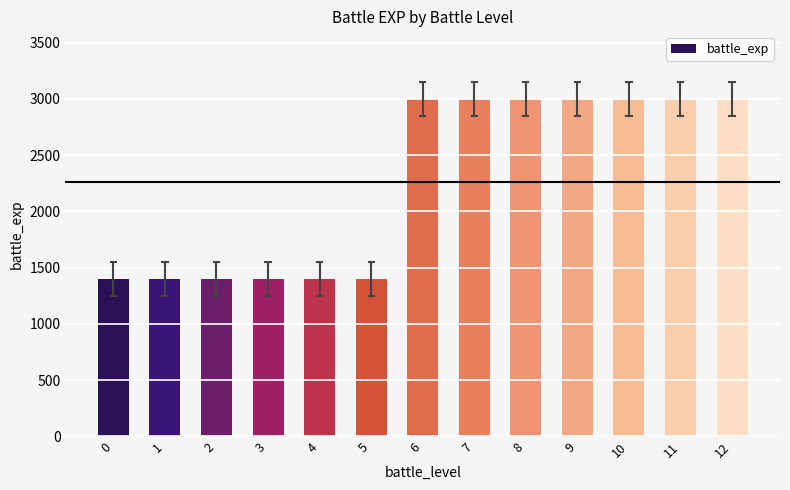

What value does the data have at 11, to the nearest 100?

3000